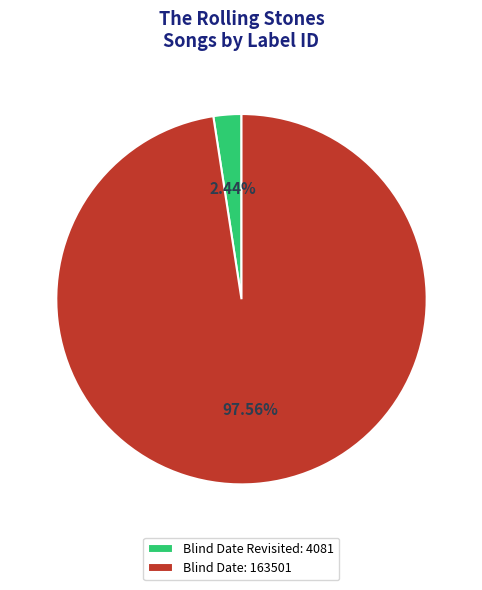

Count the number of slices in the pie.

2